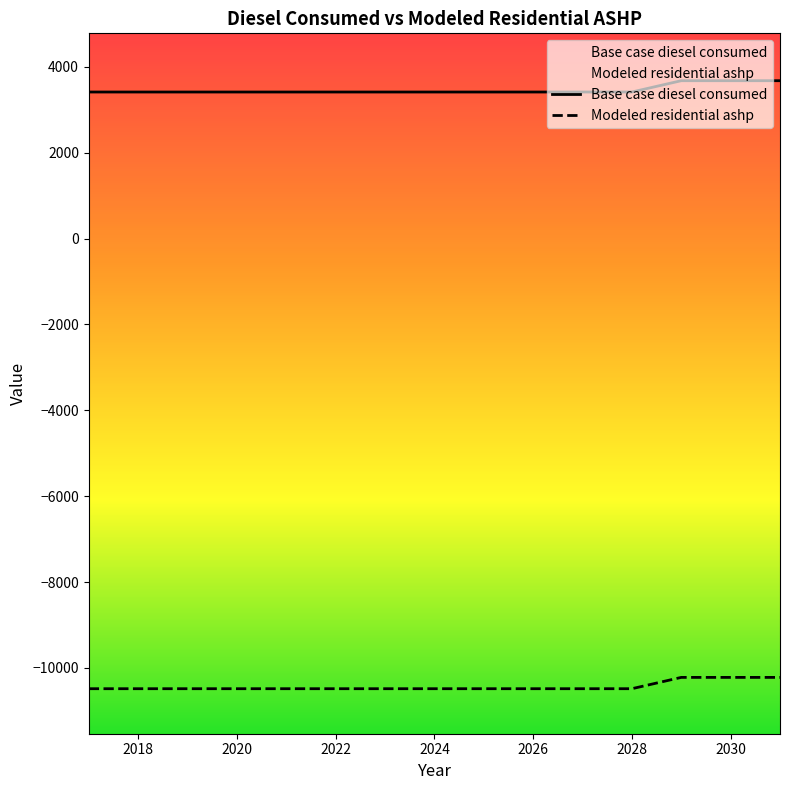

What is the label of the 14th point from the right?

2018